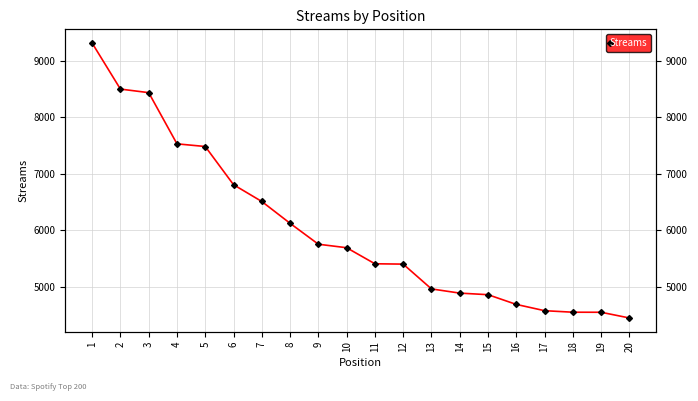

Reading right to left, list all the values displayed in this chart.

4447	4548	4549	4576	4687	4859	4887	4961	5400	5406	5690	5752	6122	6508	6805	7481	7528	8434	8497	9311